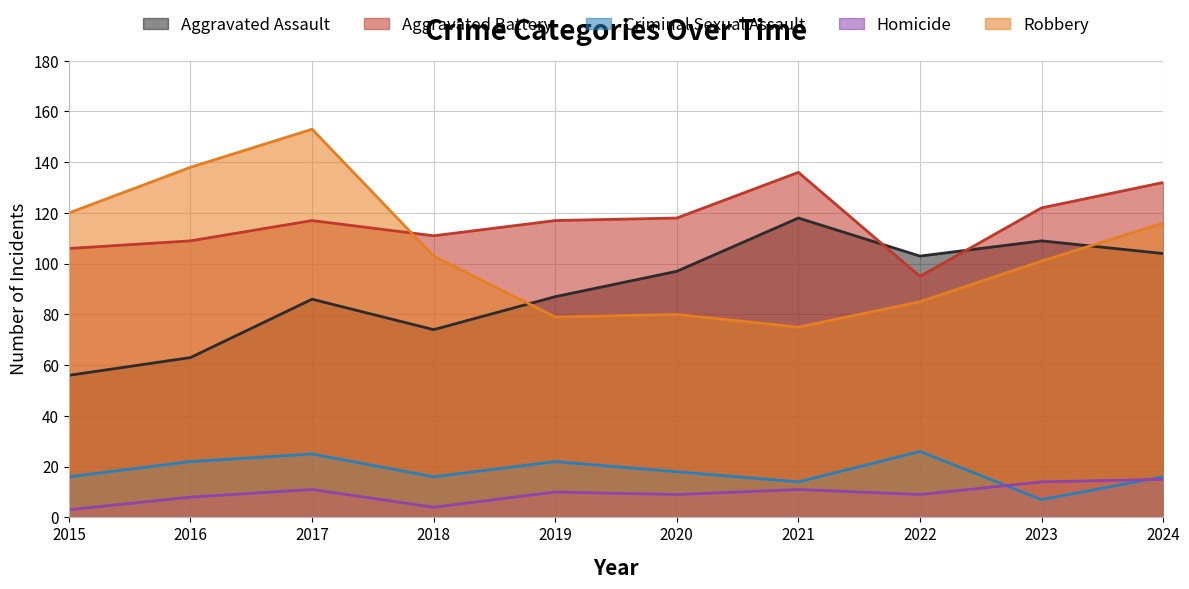

What is the difference between the highest and lowest values at 2022?

94